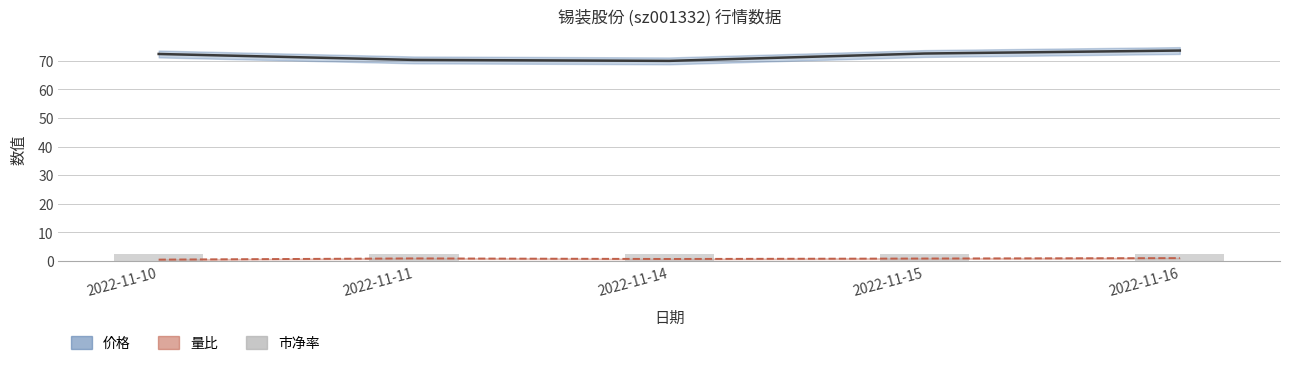

Does the chart contain any negative values?

No